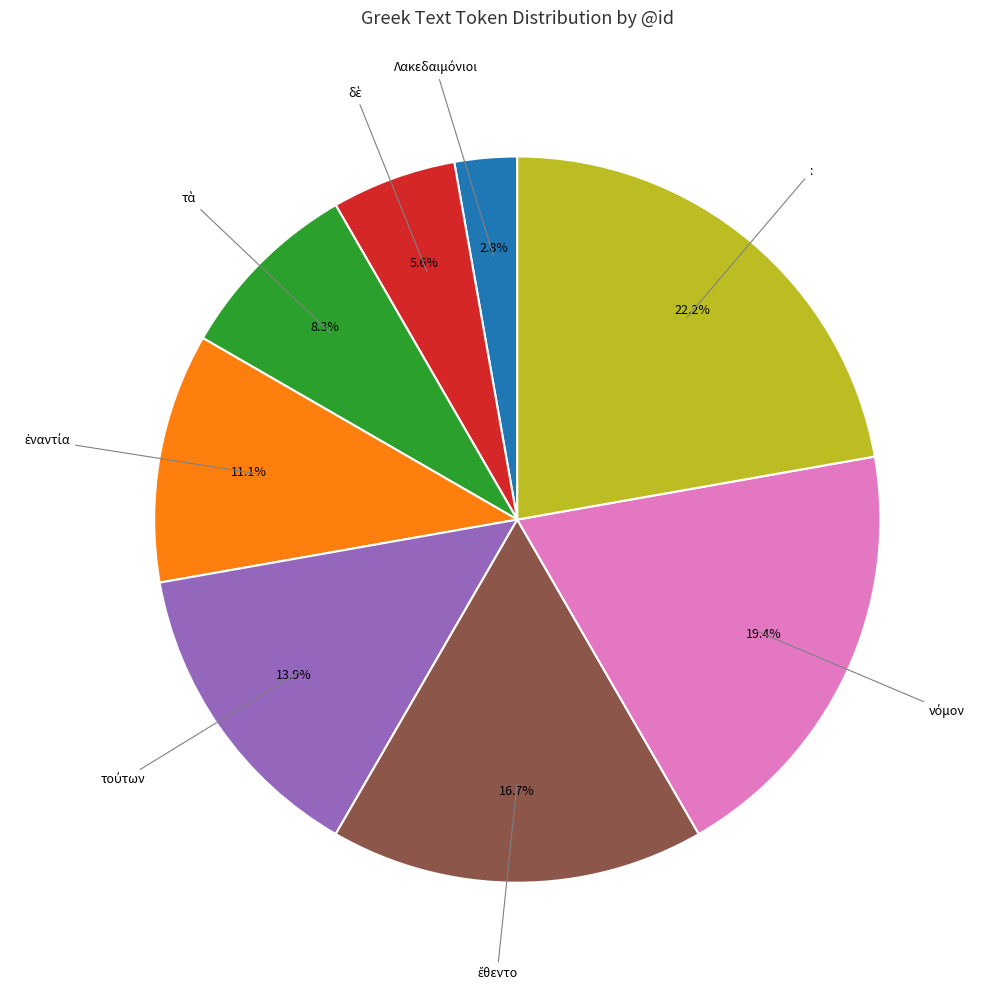

To the nearest percent, what is the difference between the largest and smallest slice percentages?

19%